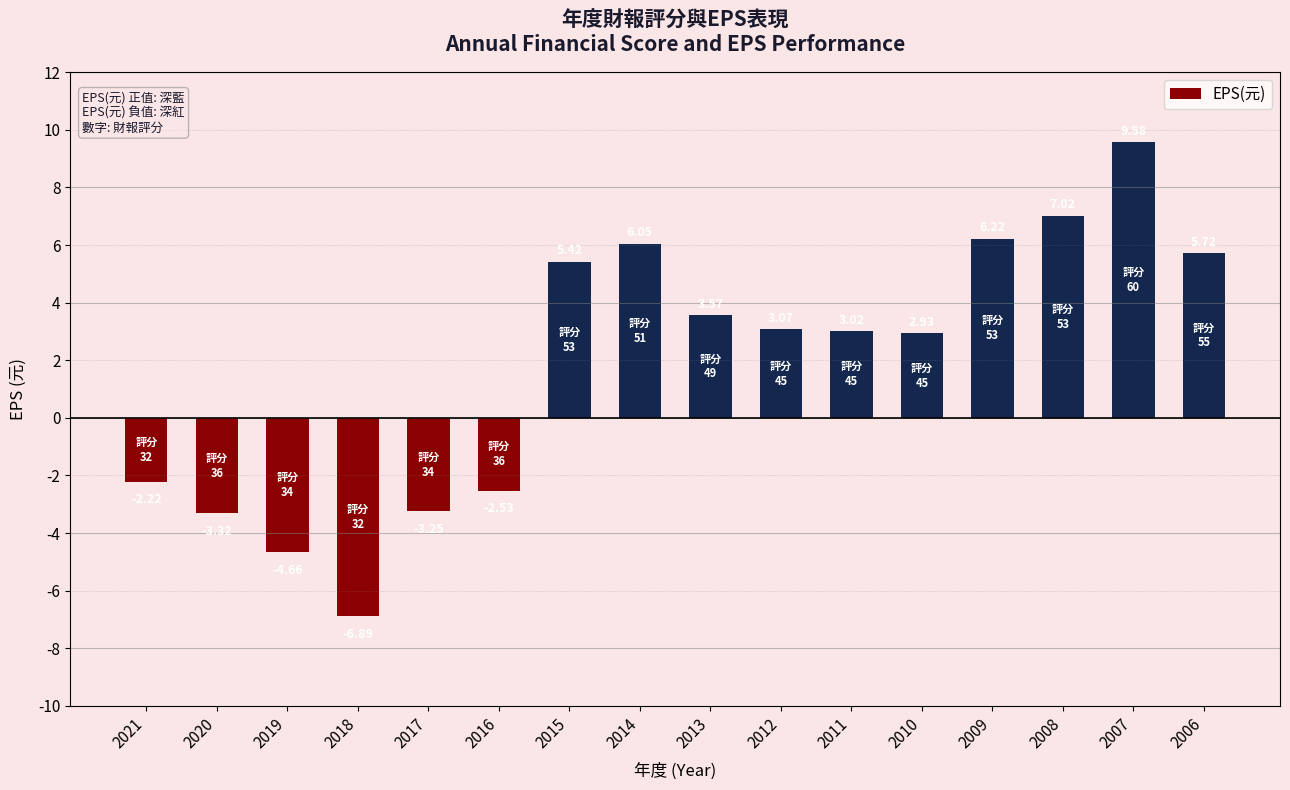

How many bars are there in total?

16